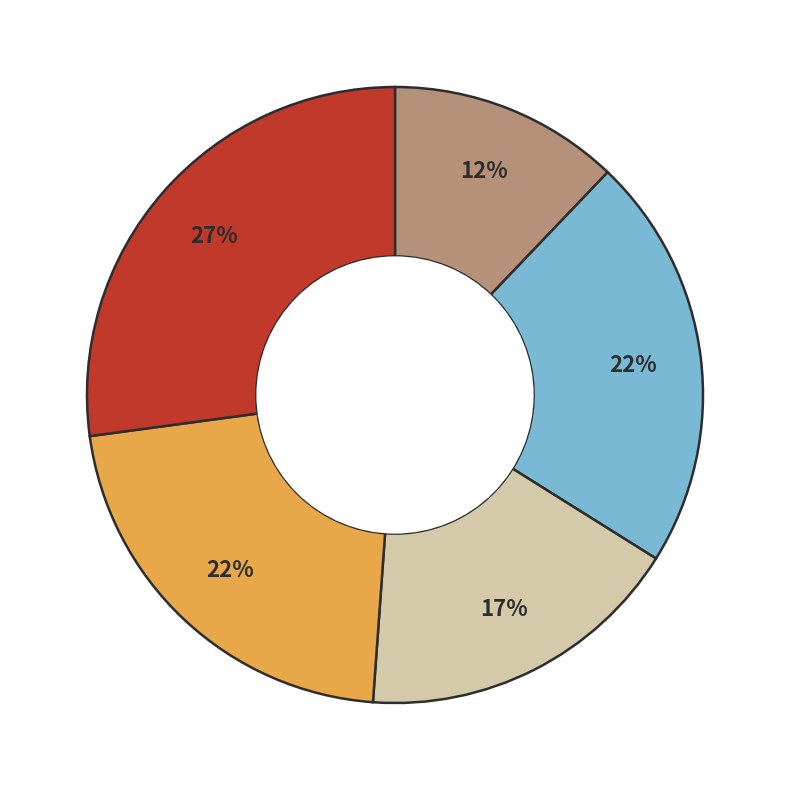

To the nearest percent, what is the difference between the largest and smallest slice percentages?

15%